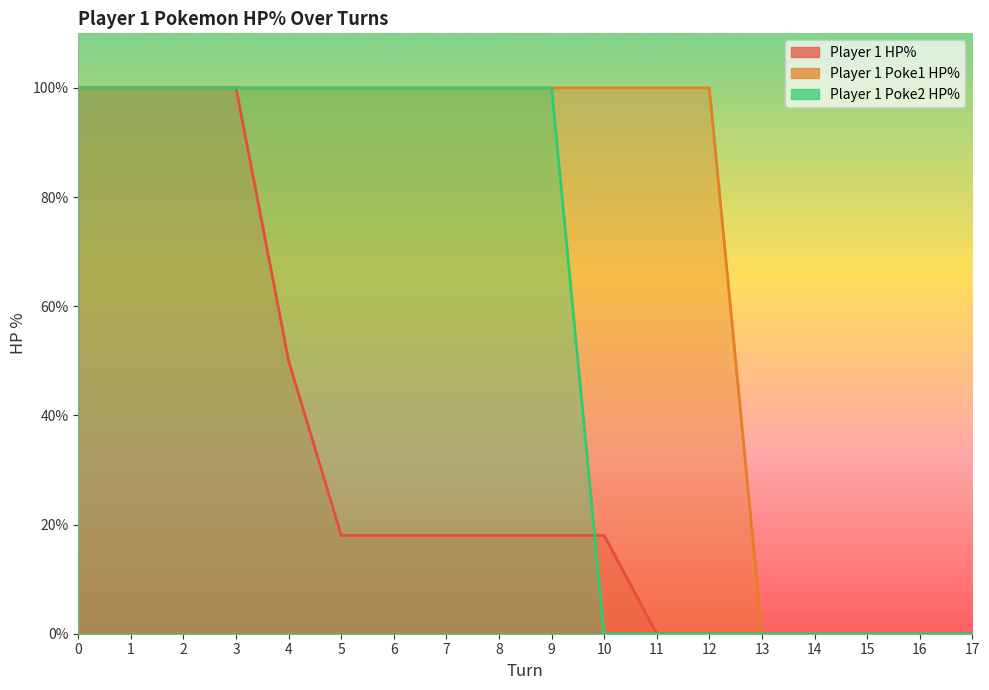

What is the highest value of the Player 1 Poke1 HP% series?

100